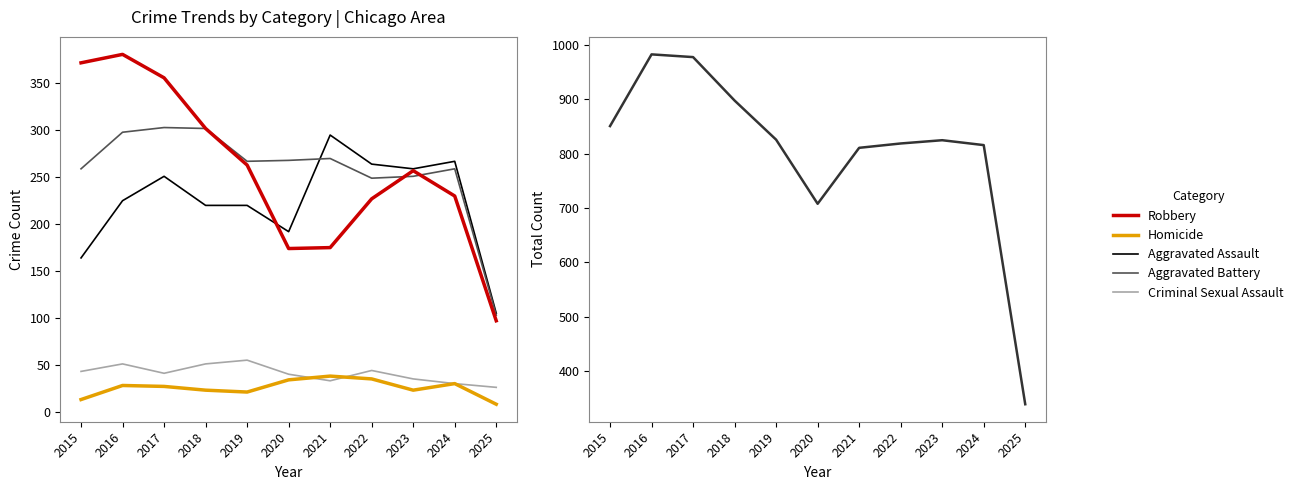

True or false: Criminal Sexual Assault has more than 1 points higher than both neighbors.

True